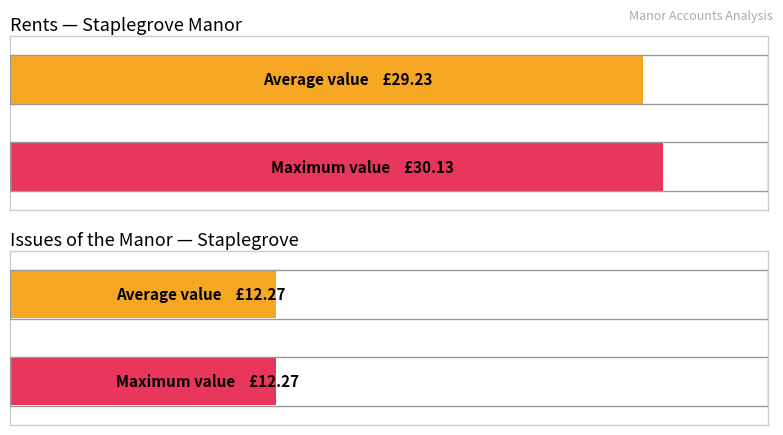

At which category is the sum across all series the highest?

Rents